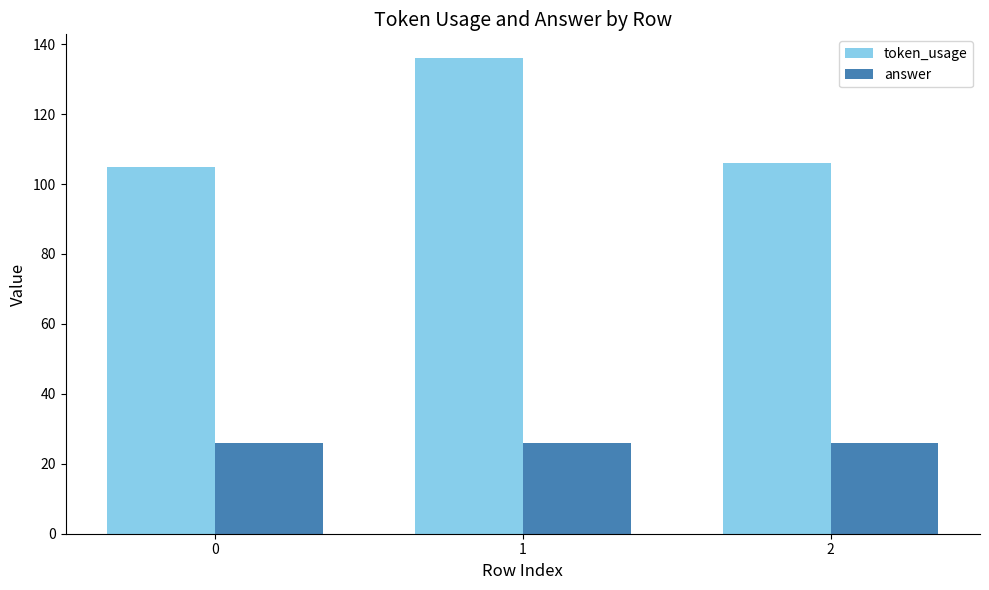

At which label does token_usage first exceed 106?

1